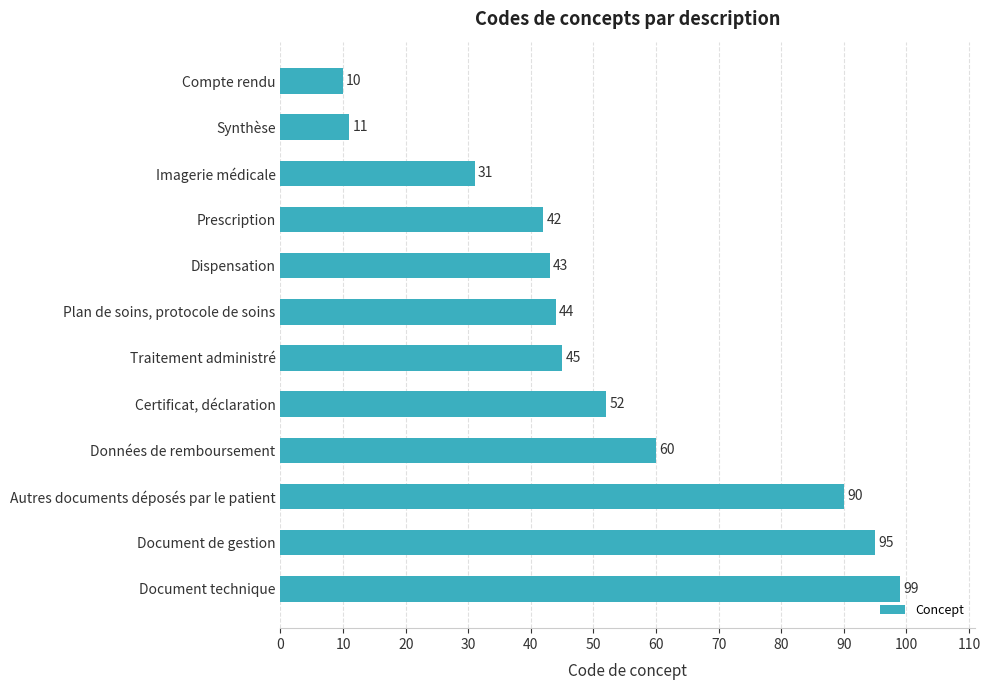

Reading bottom to top, transcribe all the data shown in this chart.

99	95	90	60	52	45	44	43	42	31	11	10